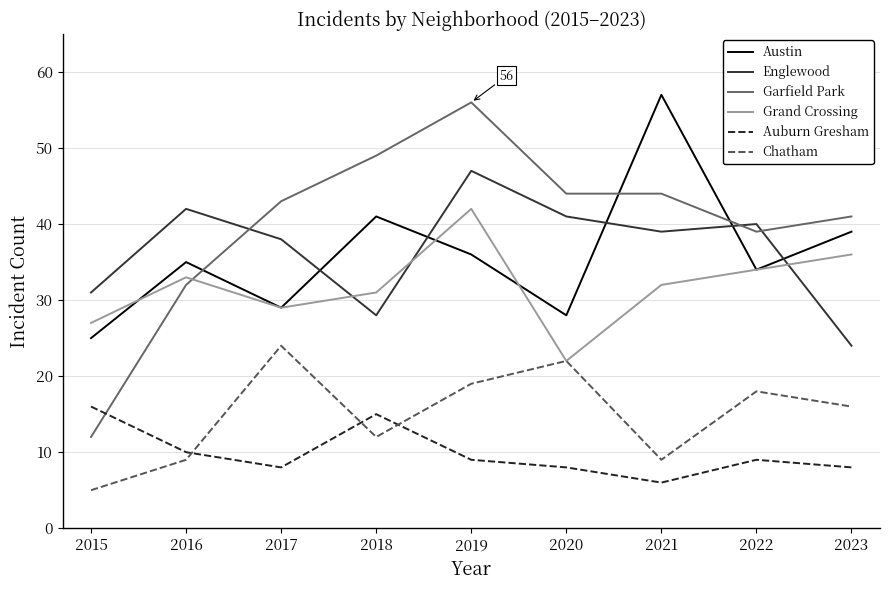

The Auburn Gresham series shows 2 at 2019. True or false?

False